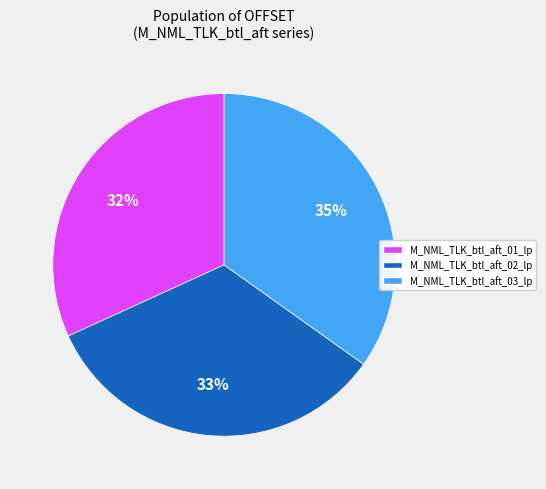

Rank the categories by value from lowest to highest.

M_NML_TLK_btl_aft_01_lp, M_NML_TLK_btl_aft_02_lp, M_NML_TLK_btl_aft_03_lp